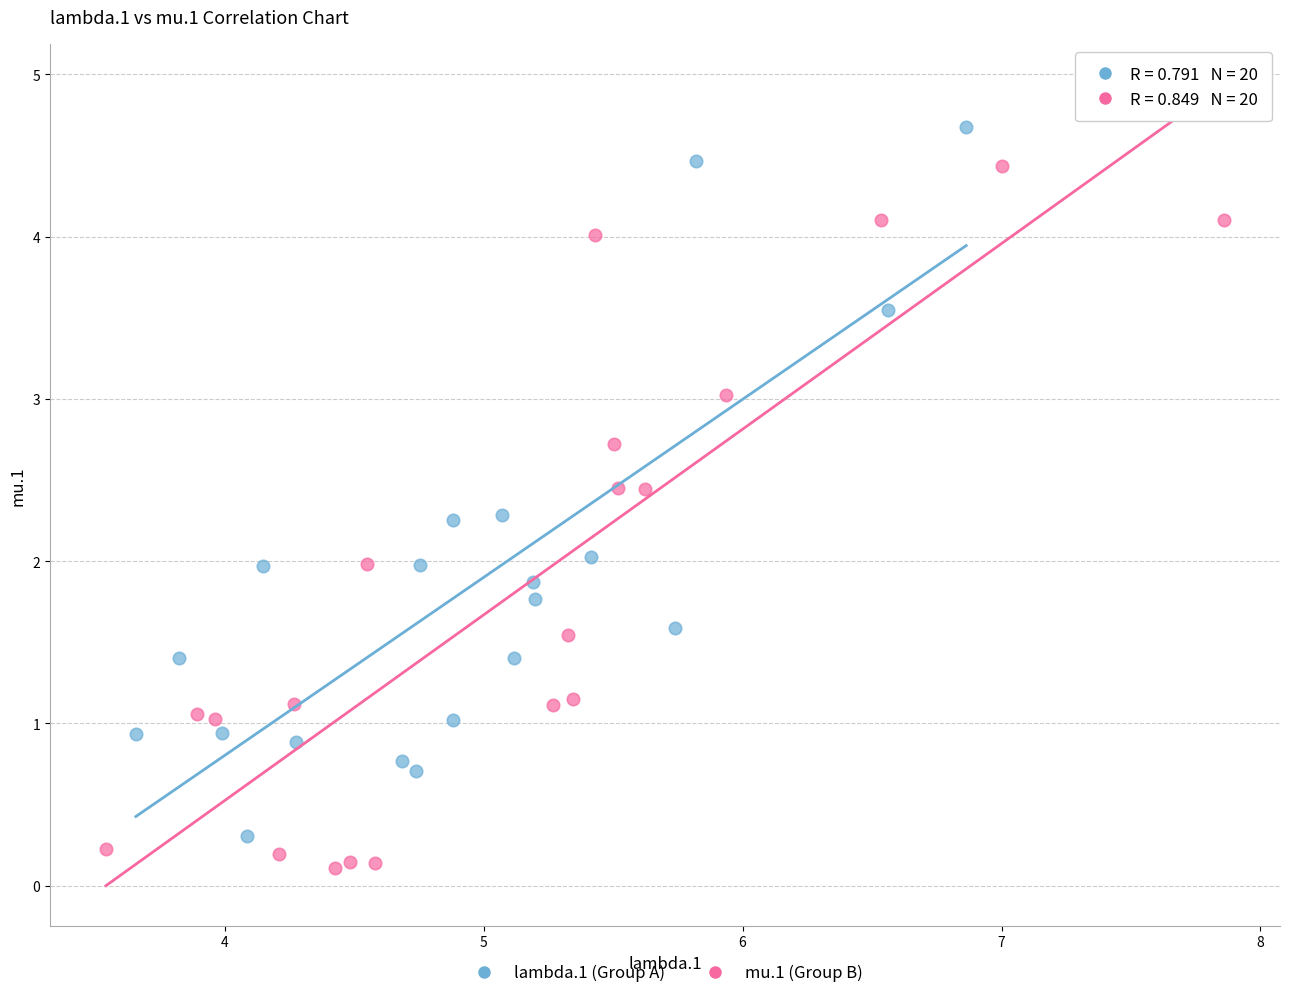

Which series reaches the maximum Y coordinate?

lambda.1 (Group A)